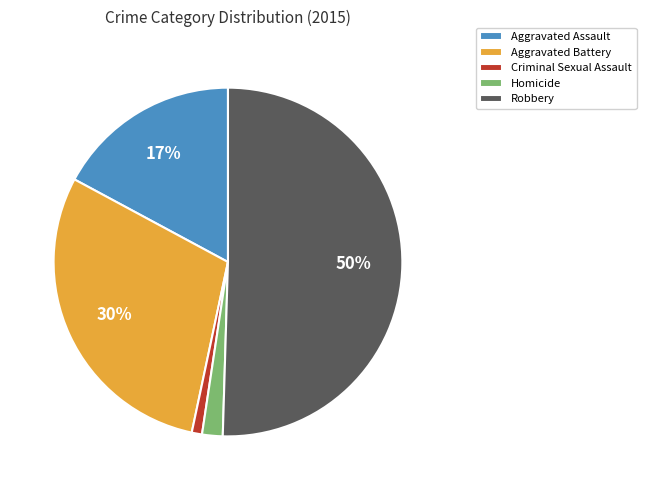

What percentage is the Homicide slice, to the nearest percent?

2%